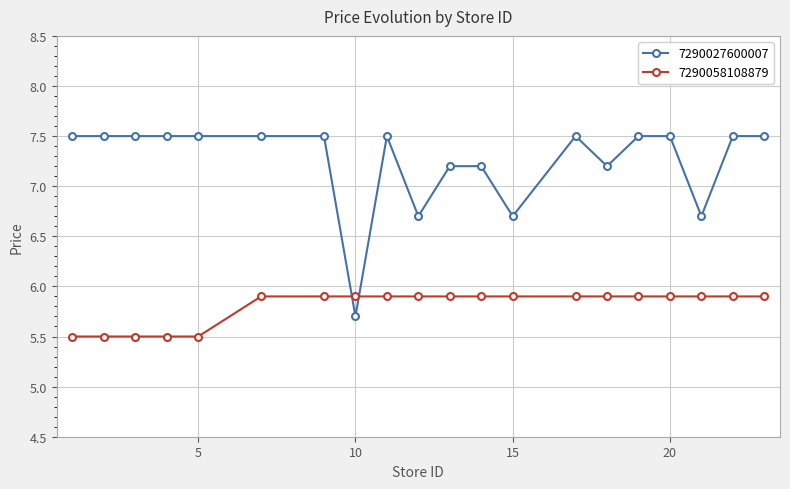

Which series has the largest range (max minus min)?

7290027600007